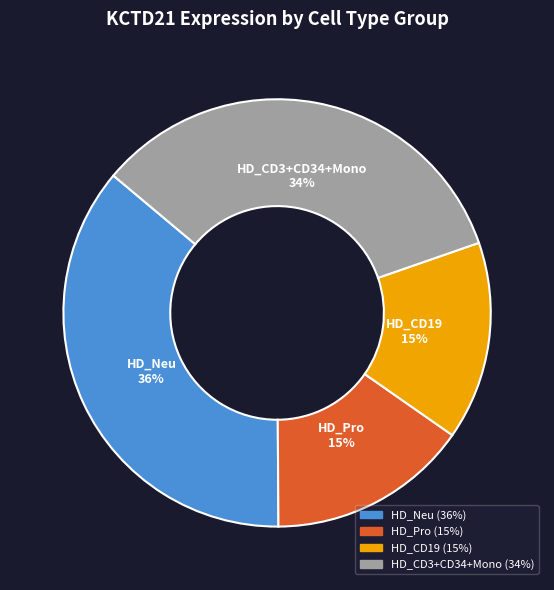

To the nearest percent, what is the average slice percentage?

25%